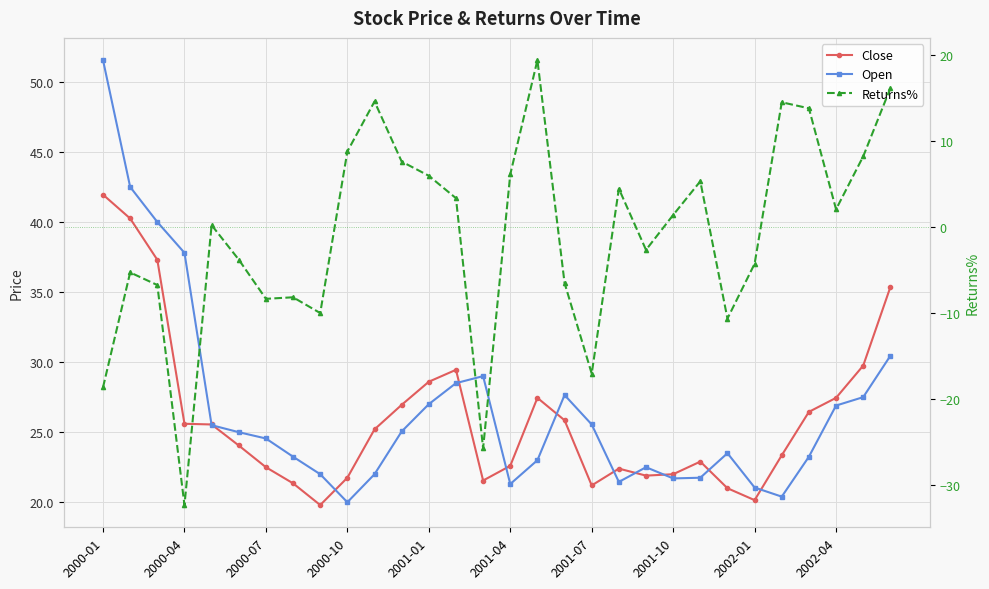

How many values in the Returns% series are below 1?

15